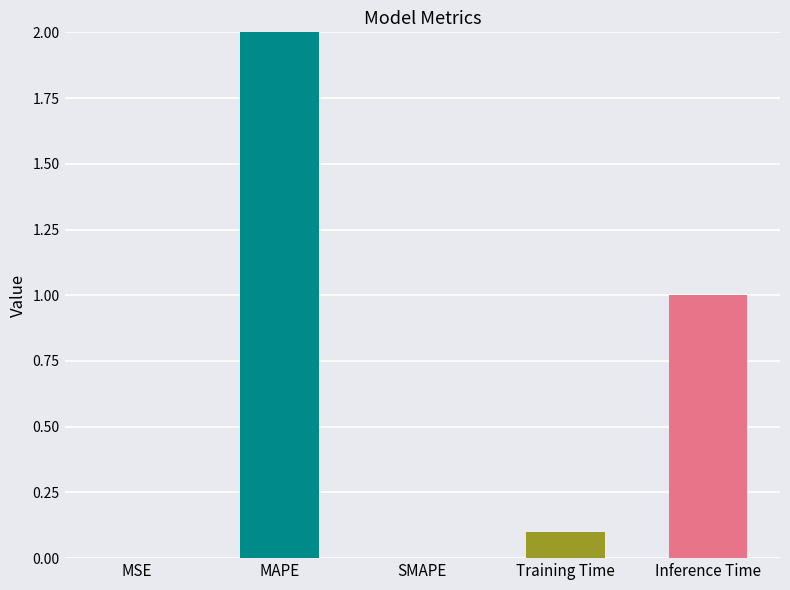

How many series are shown in this chart?

1